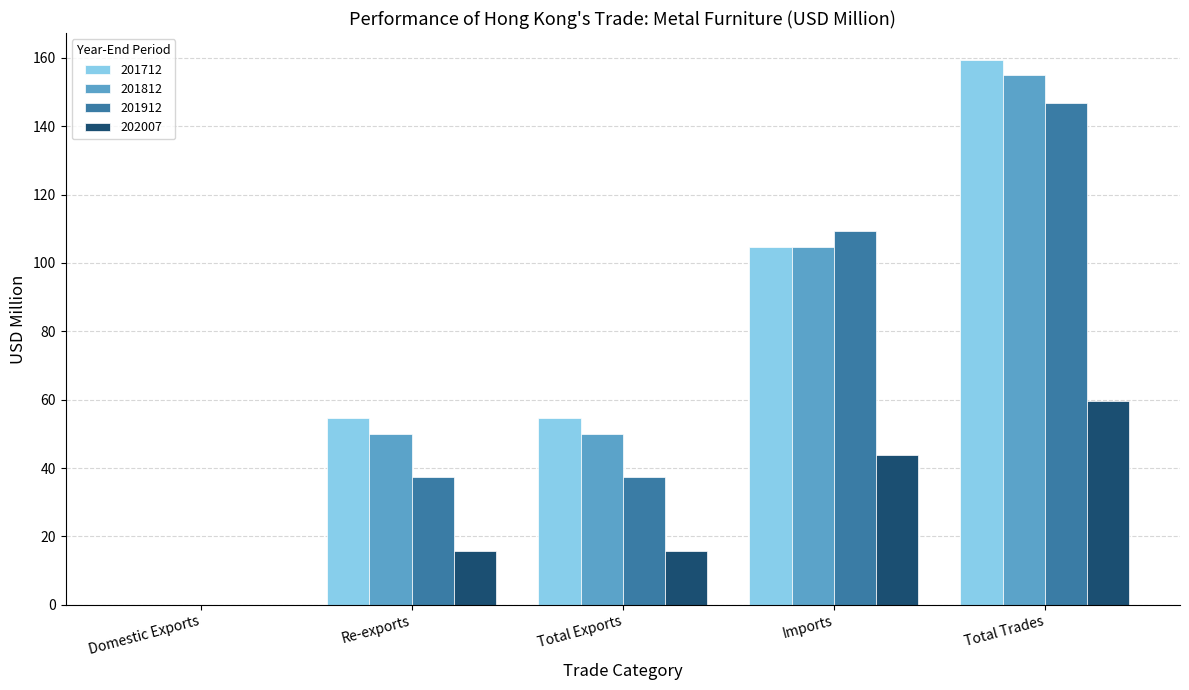

What is the difference between the 201712 values at Re-exports and Domestic Exports?

54.4